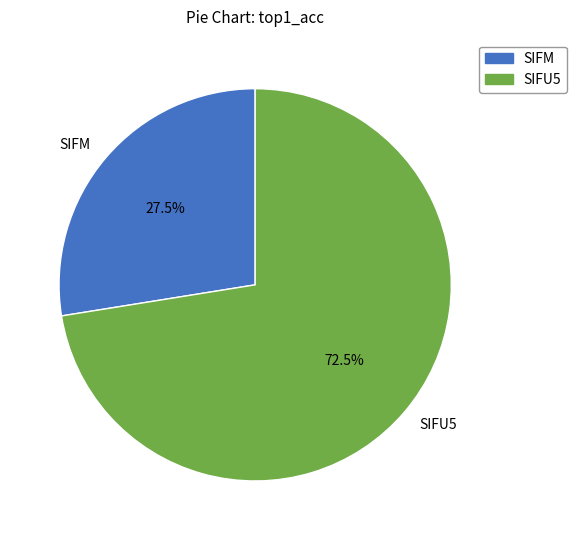

True or false: SIFM accounts for 34% of the total.

False